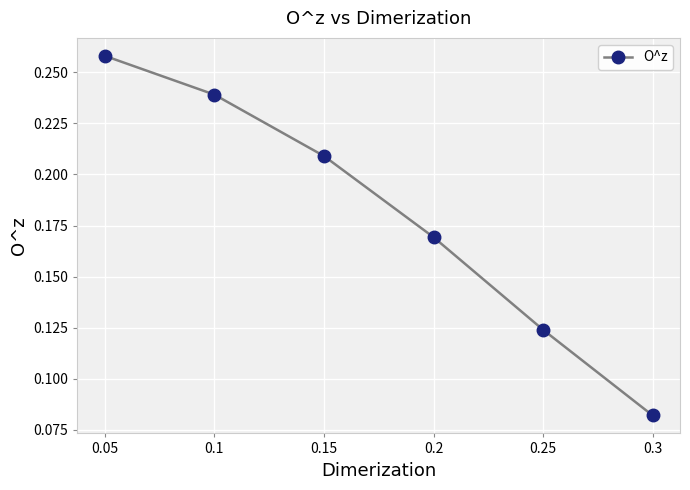

At which category does the chart reach its peak across all series?

0.05